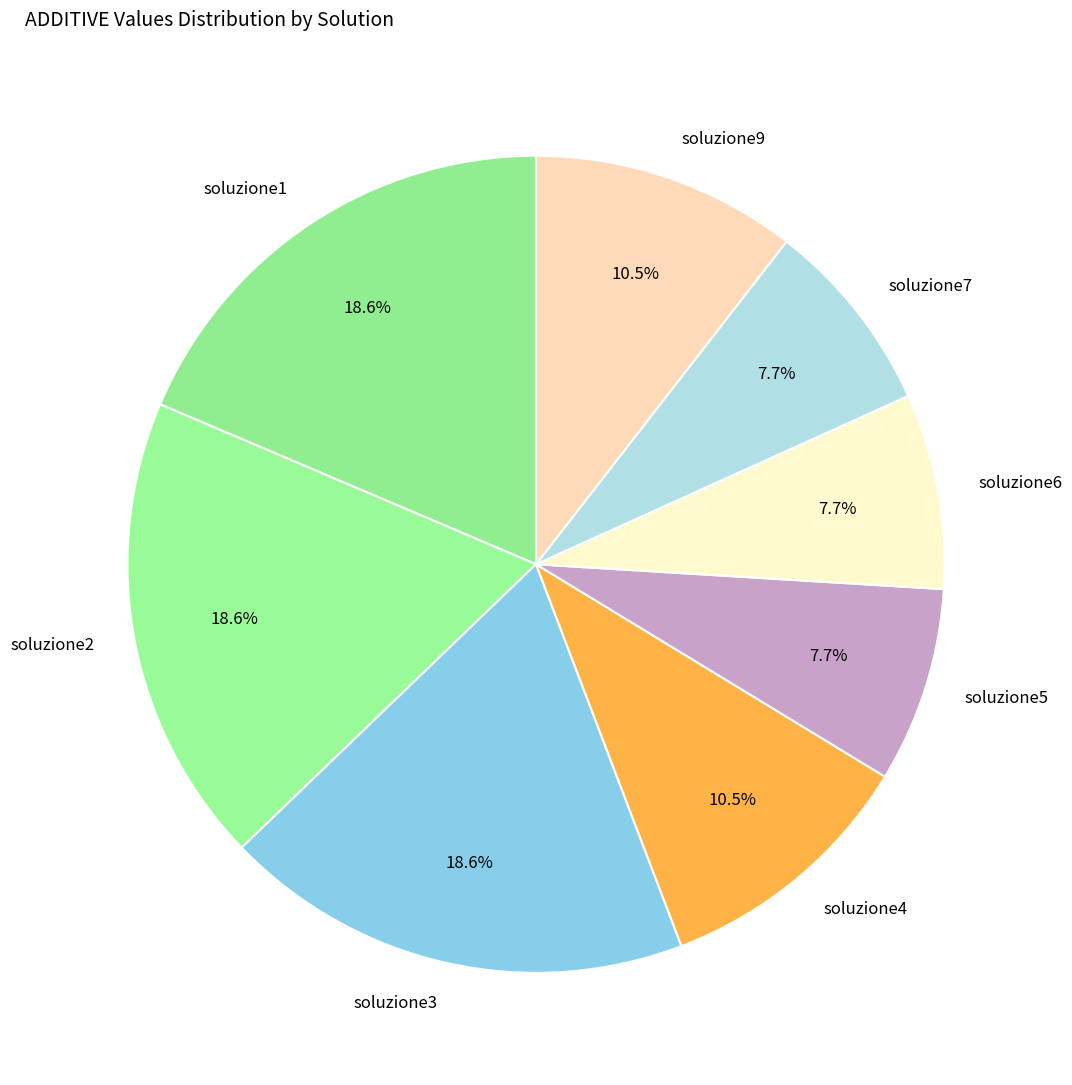

The soluzione7 slice represents 19% of the pie. True or false?

False